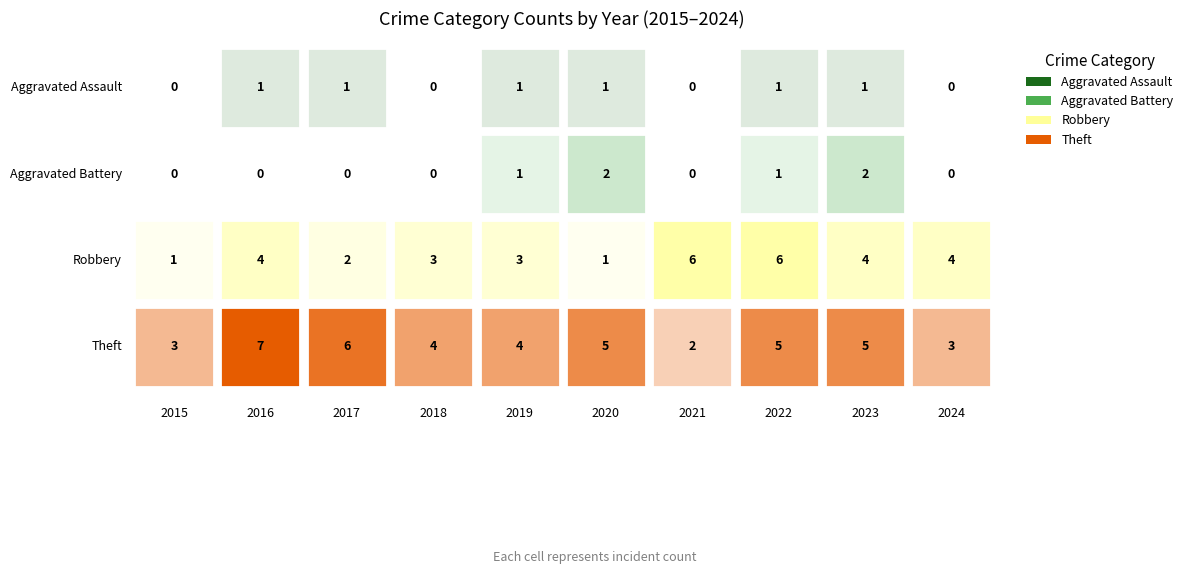

True or false: Theft has a value of 4 at 2018.

True